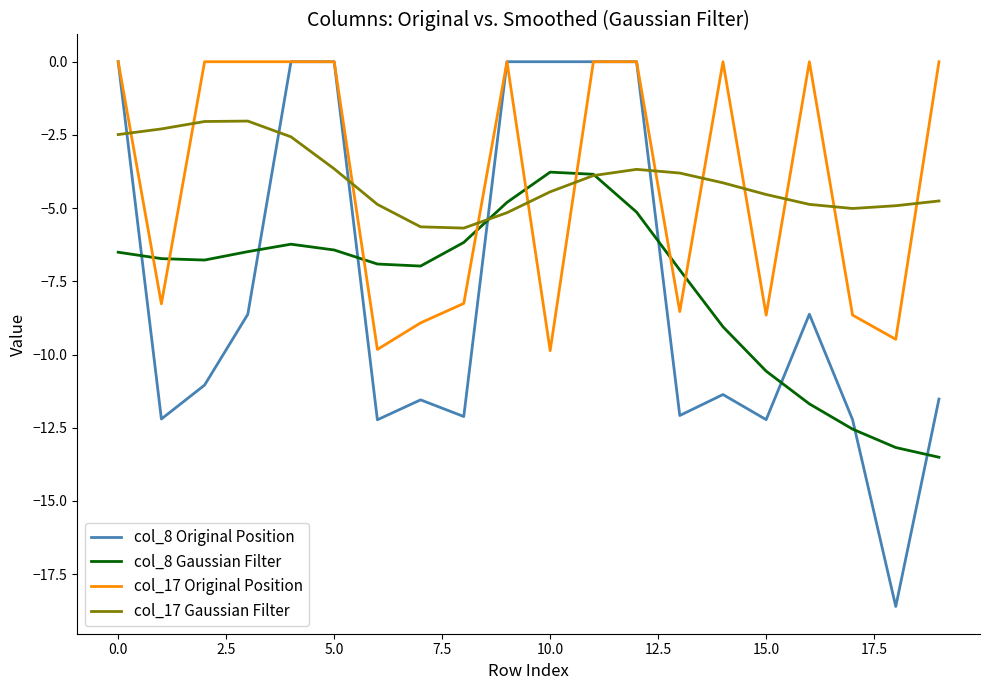

True or false: col_17 Original Position and col_17 Gaussian Filter intersect in this chart.

True